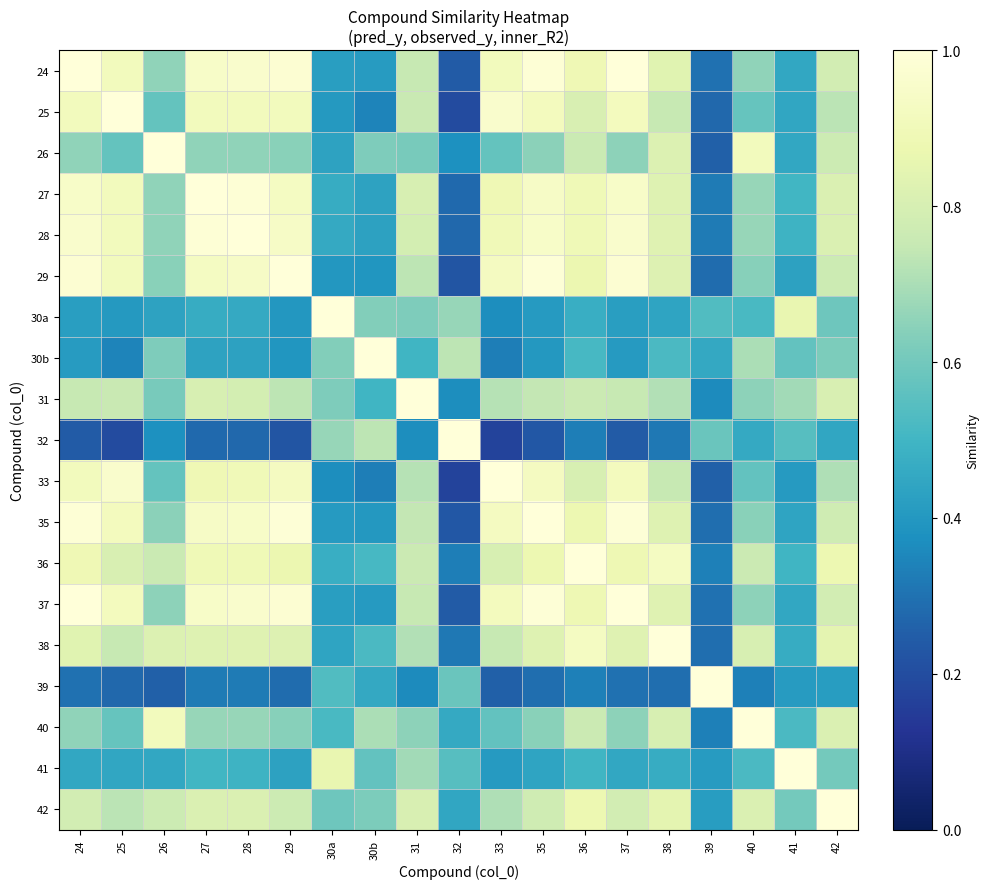

What is the maximum value shown in the chart?

1.0